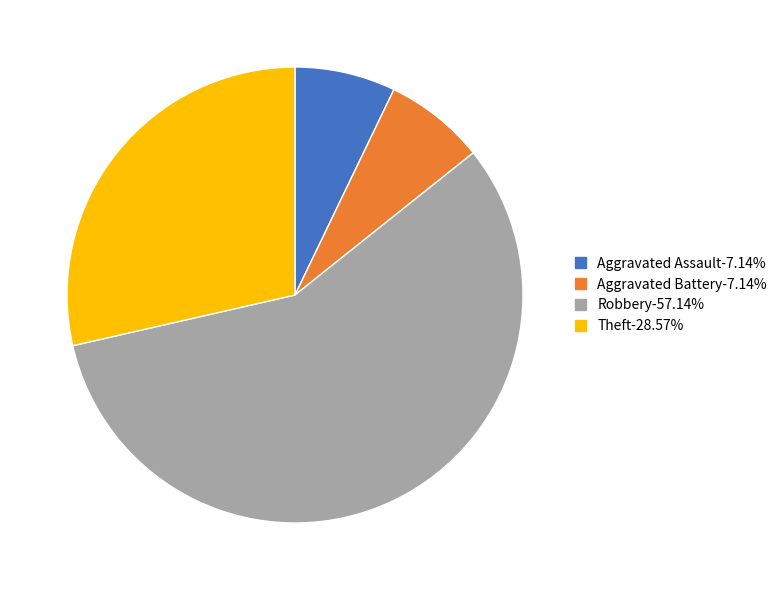

Is there any slice that represents more than half of the pie?

Yes